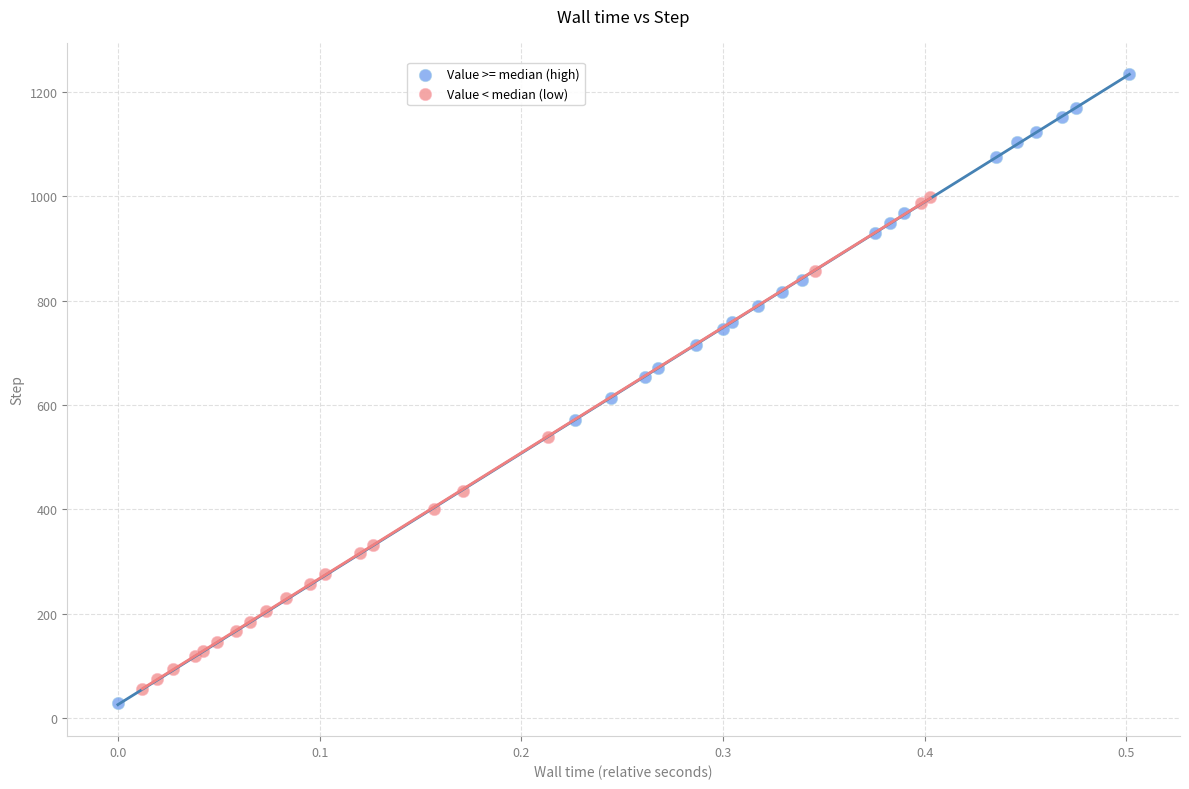

Which series reaches the maximum Y coordinate?

Value >= median (high)